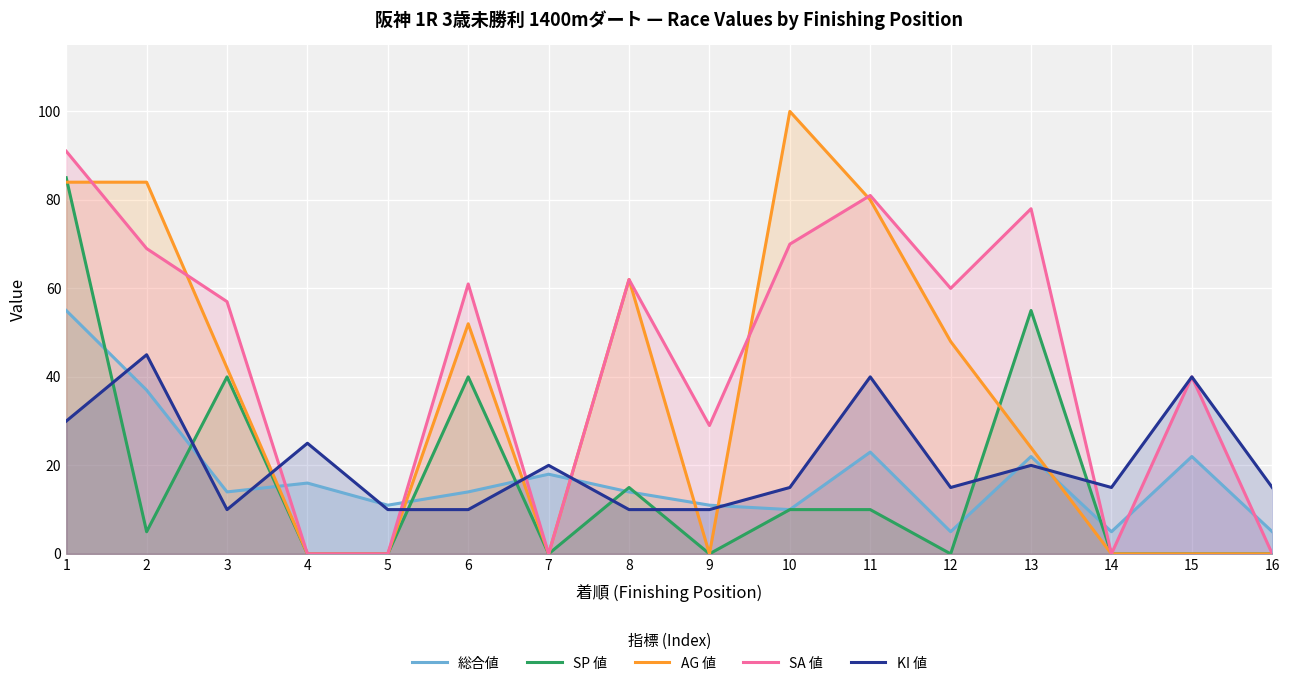

Which series ends up on top after the final intersection of KI 値 and 総合値?

KI 値